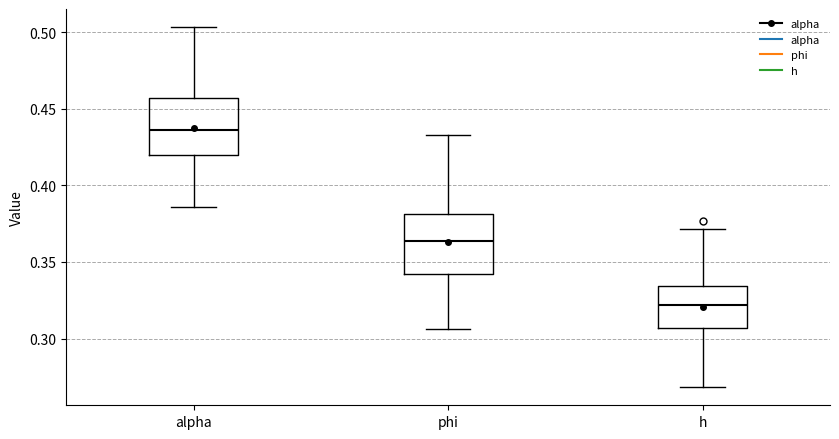

Where does the lower whisker of the box for h end on the y-axis? The values are not printed on the chart, so give them approximately, as read against the axis.

0.270